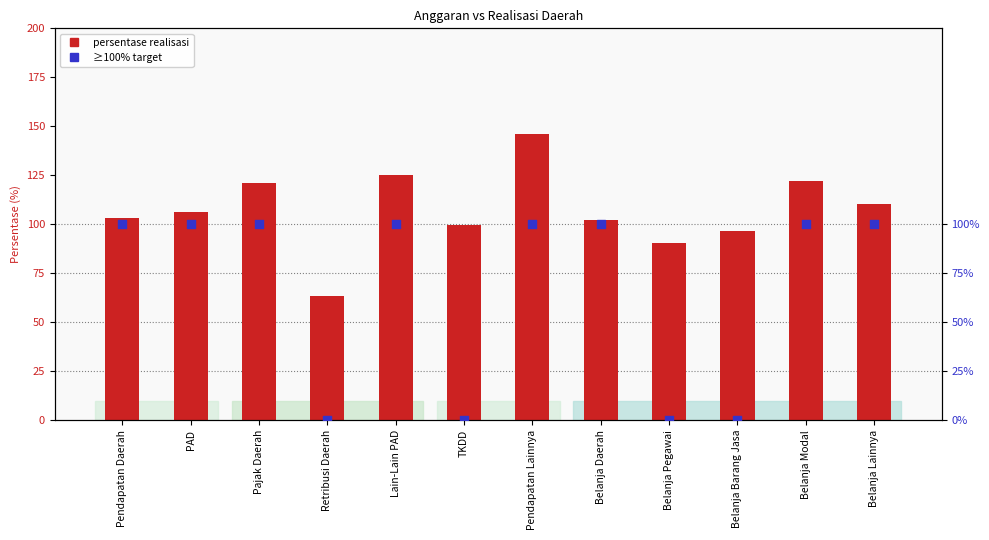

At which category is the sum across all series the highest?

Pendapatan Lainnya